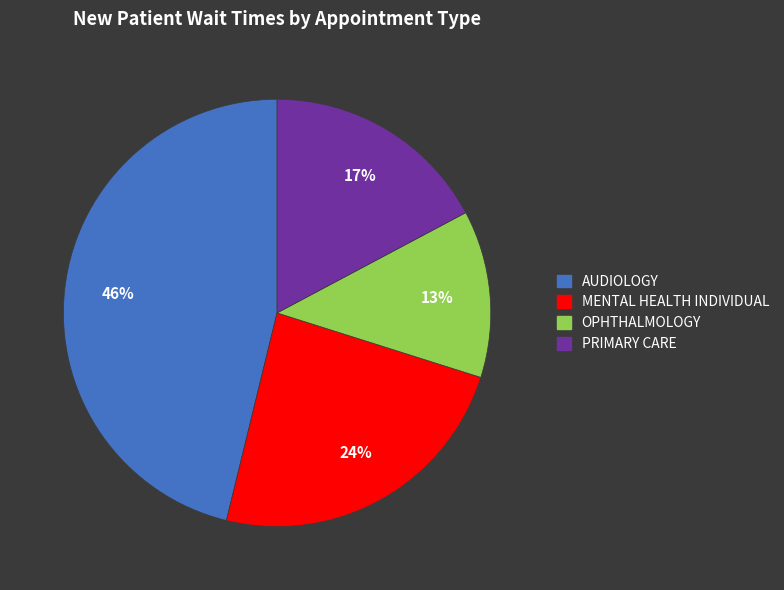

Rank the categories by value from lowest to highest.

OPHTHALMOLOGY, PRIMARY CARE, MENTAL HEALTH INDIVIDUAL, AUDIOLOGY